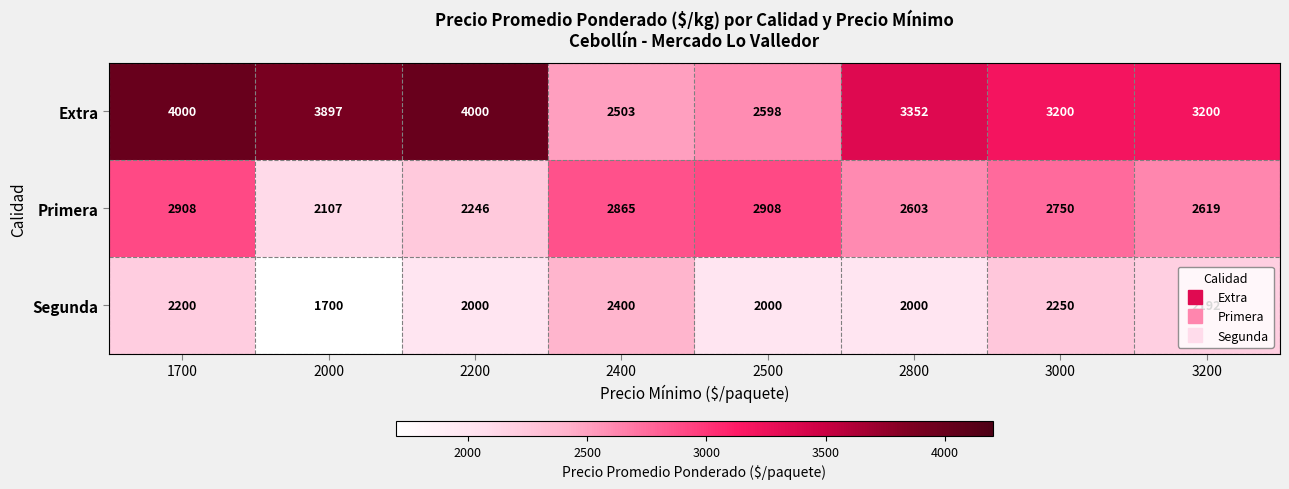

What is the approximate value of Segunda at 2000, to the nearest 50?

1700